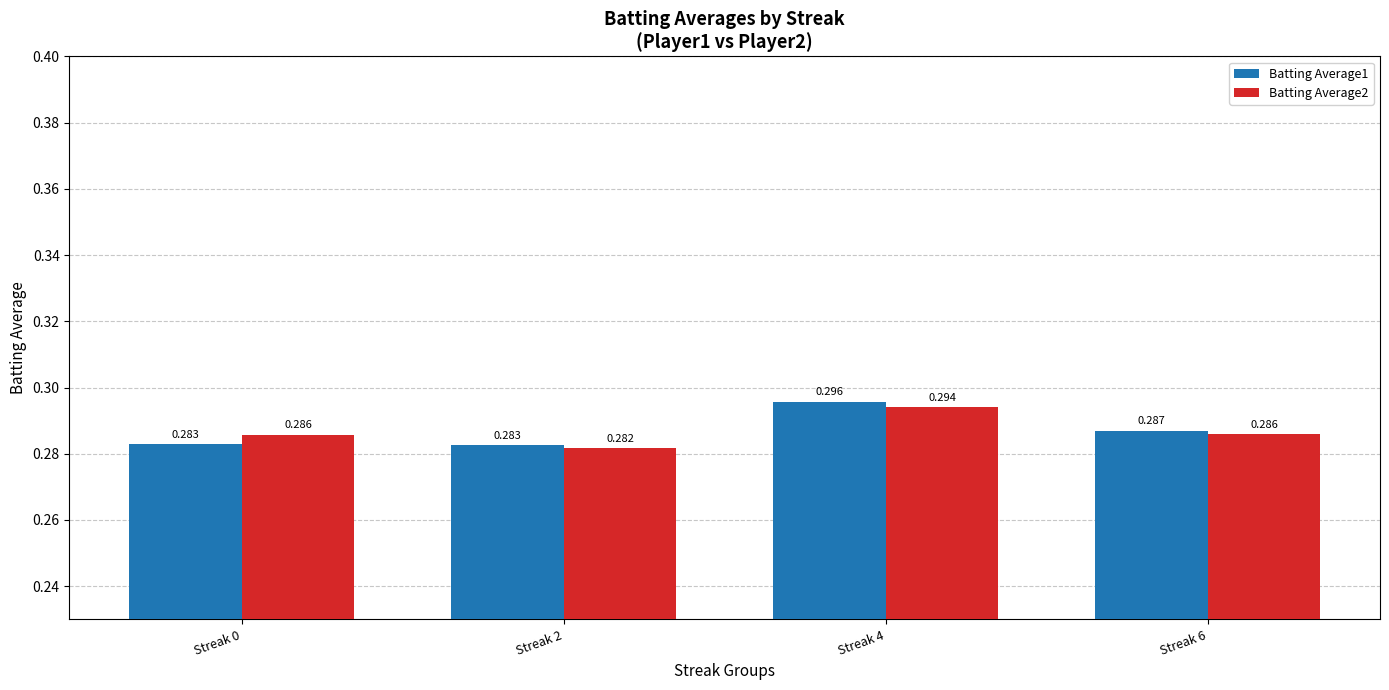

What is the sum of the Batting Average1 values at Streak 2 and Streak 0?

0.6